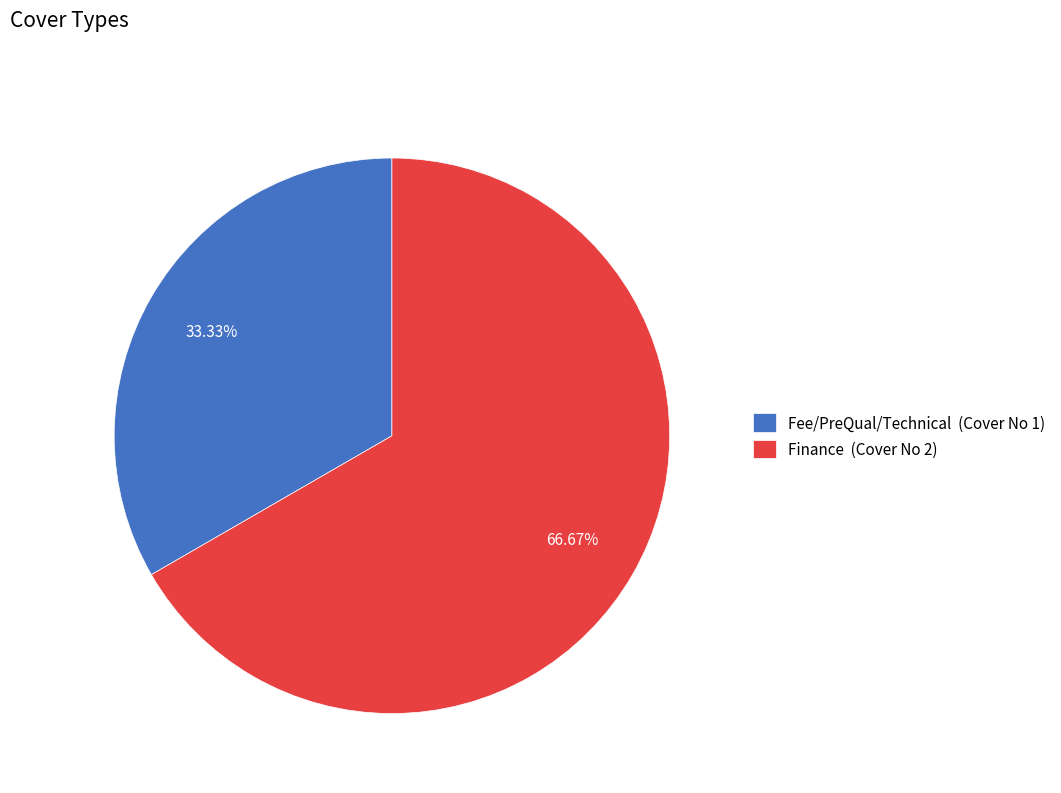

To the nearest percent, what is the average slice percentage?

50%